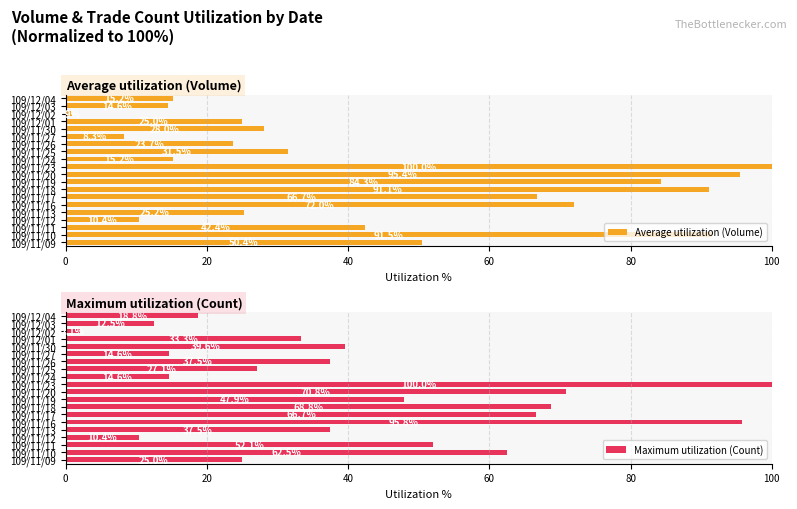

Which category has the highest value in the Average utilization (Volume) series?

109/11/23